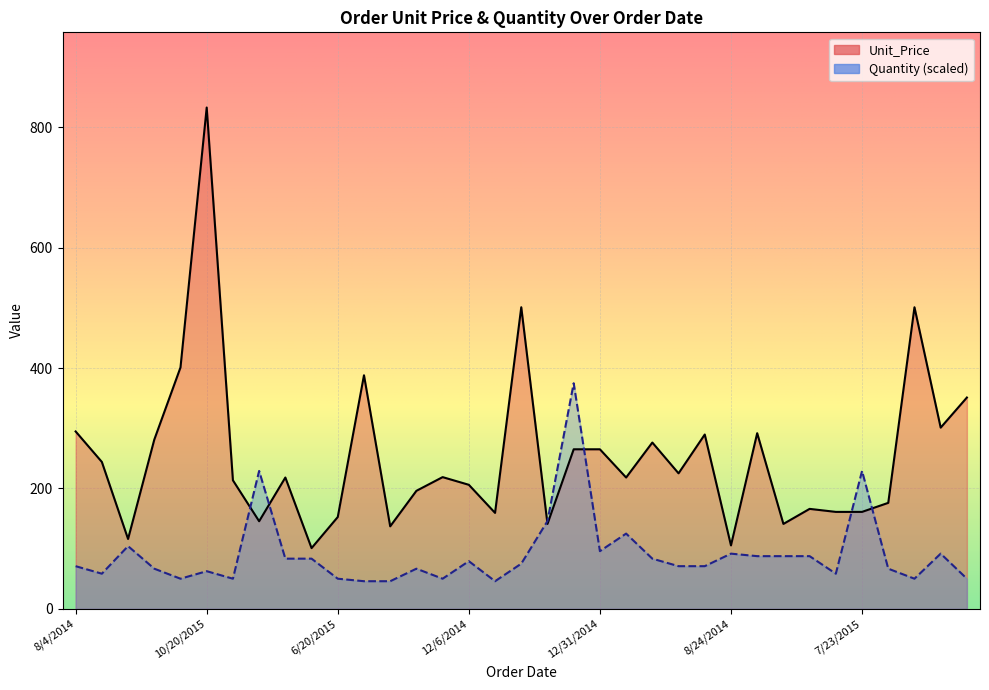

Is it true that Unit_Price equals 190.7 at 1/21/2015?

False